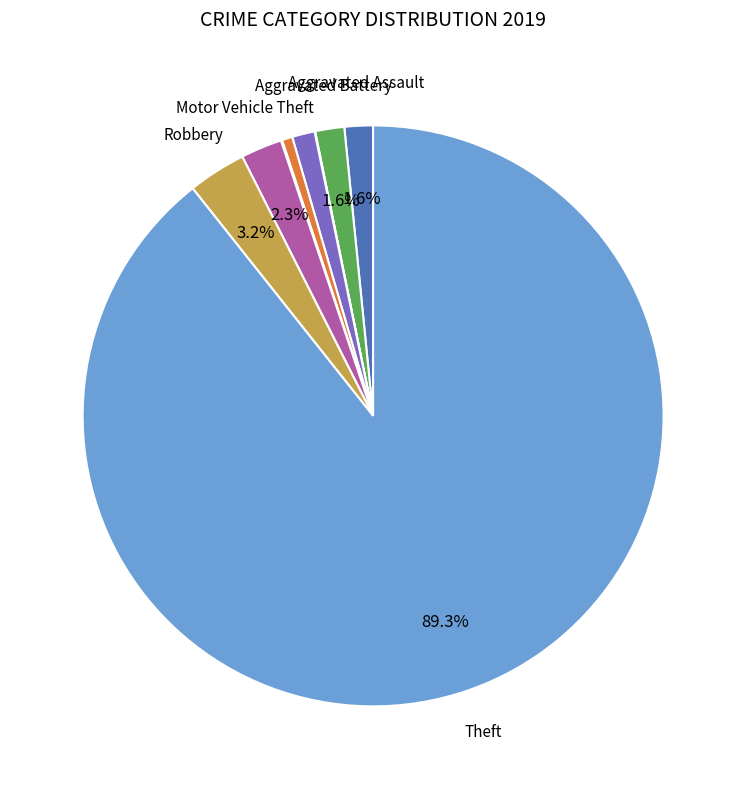

How many segments does this pie chart have?

9